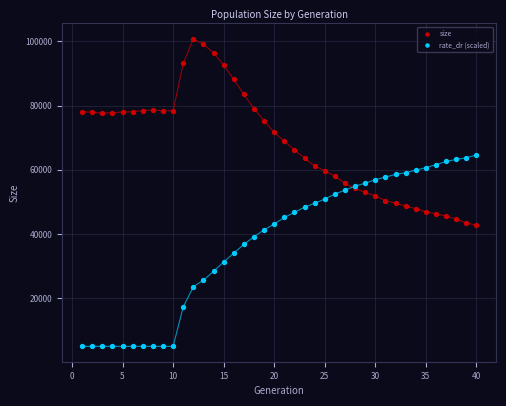

What is the X range (max minus min) for the scatter plot?

39.0